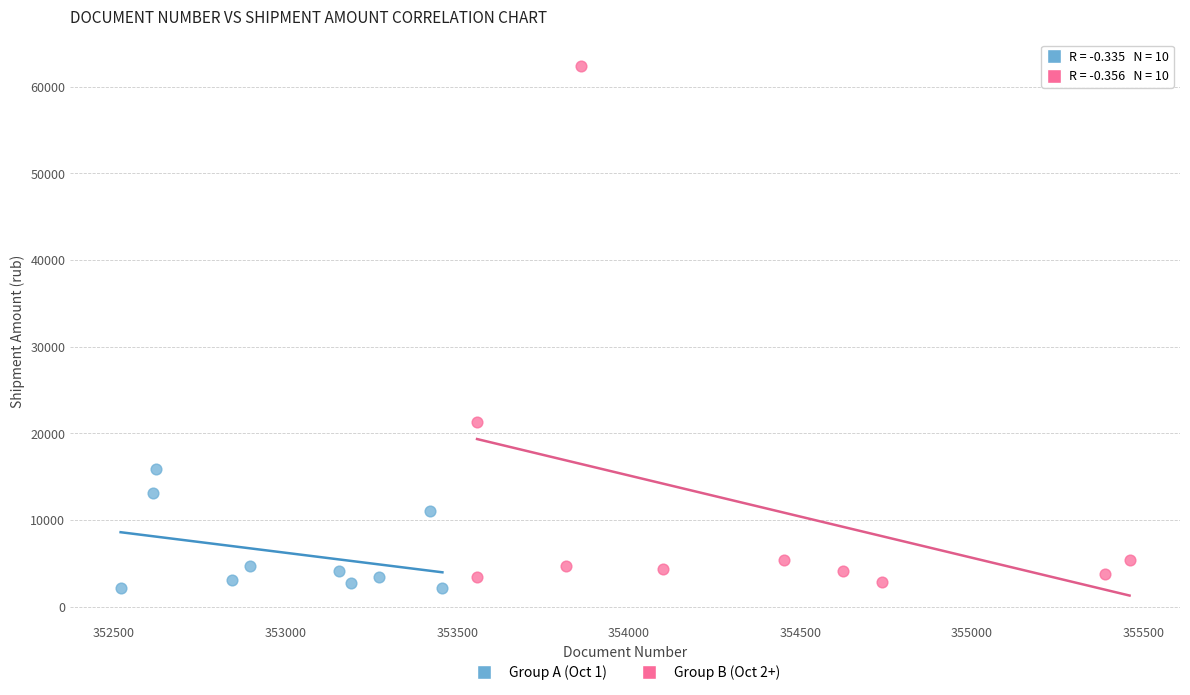

Which series has the widest spread of Y values?

Group B (Oct 2+)